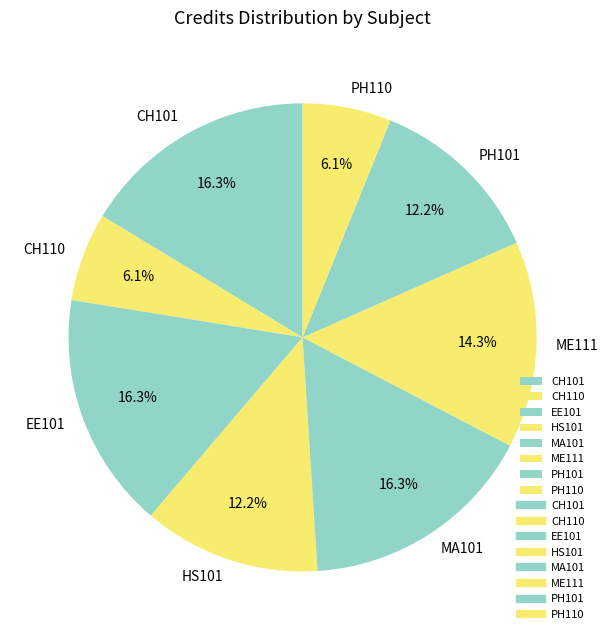

Which has a higher value, MA101 or ME111?

MA101